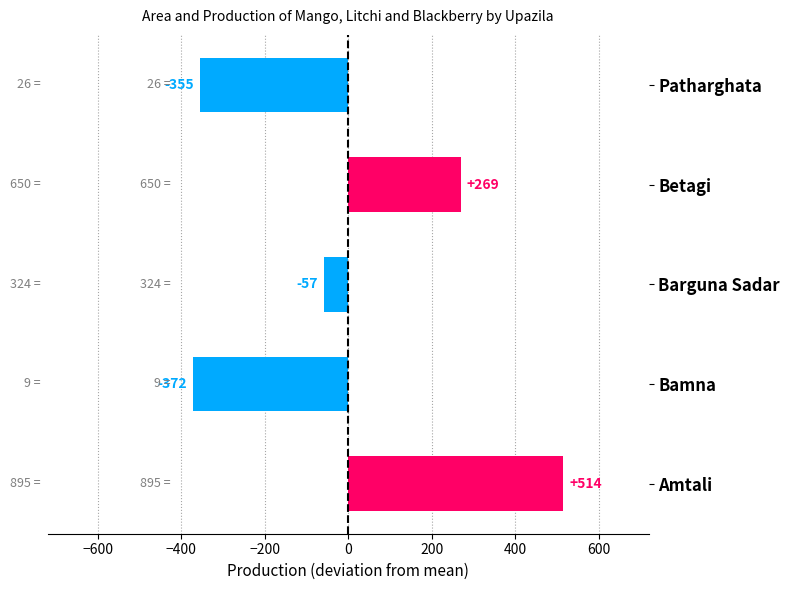

What is the change in value from Amtali to Barguna Sadar?

-571.0